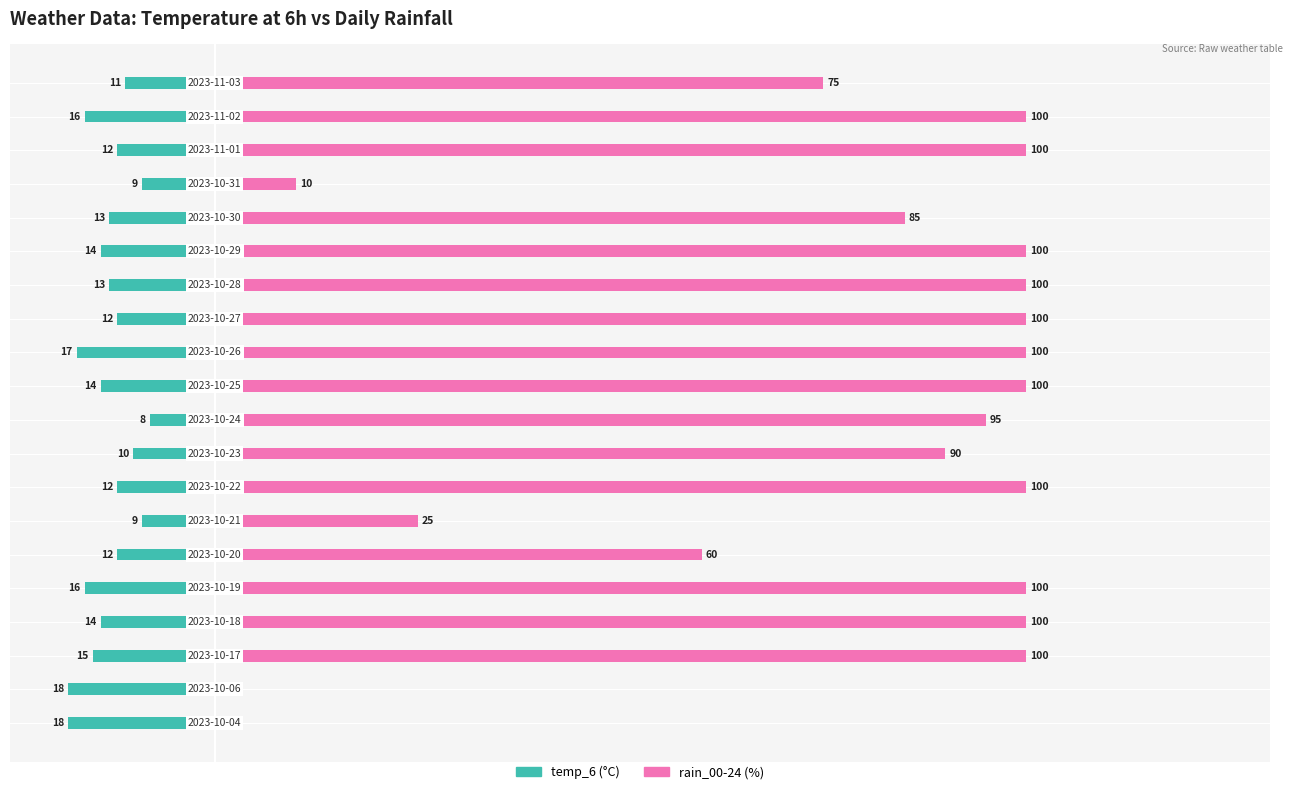

The value of rain_00-24 at 100 is 57. True or false?

False